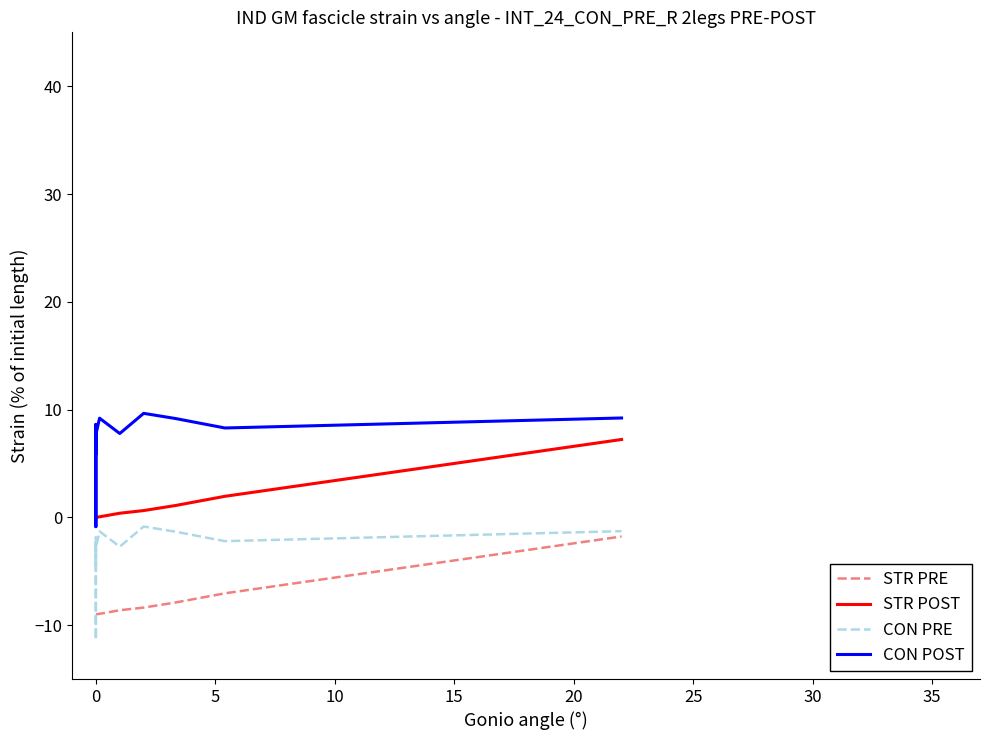

Reading left to right, extract all data points from this chart.

STR PRE: -9.0	-9.0	-9.0	-9.0	-9.0	-9.0	-9.0	-9.0	-9.0	-8.9	-8.6	-8.4	-7.9	-7.0	-1.8
STR POST: 0.0	0.0	0.0	0.0	0.0	0.0	0.0	0.0	0.0	0.1	0.4	0.6	1.1	2.0	7.2
CON PRE: -2.3	-3.9	-4.6	-1.9	-4.3	-11.4	-11.4	-11.4	-2.8	-1.3	-2.7	-0.9	-1.3	-2.2	-1.3
CON POST: 8.2	6.6	5.9	8.6	6.2	-0.9	-0.9	-0.9	7.7	9.2	7.8	9.6	9.2	8.3	9.2